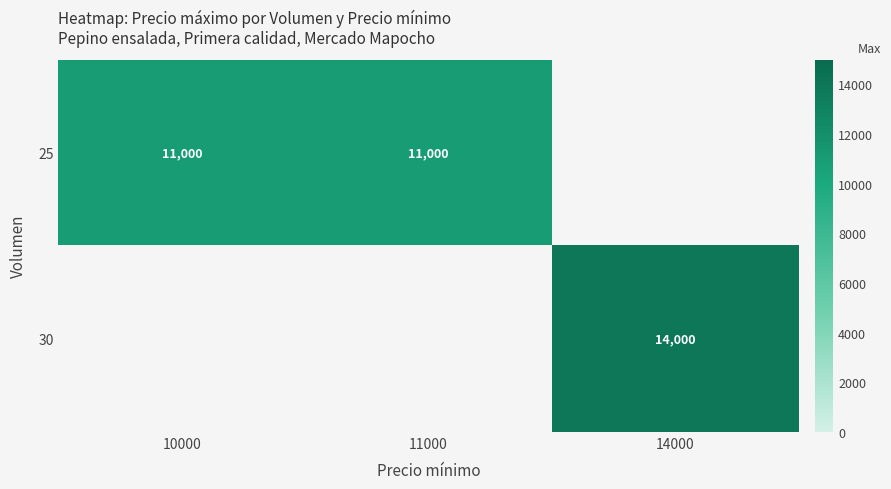

The value of 30 at 14000 is 14000. True or false?

True